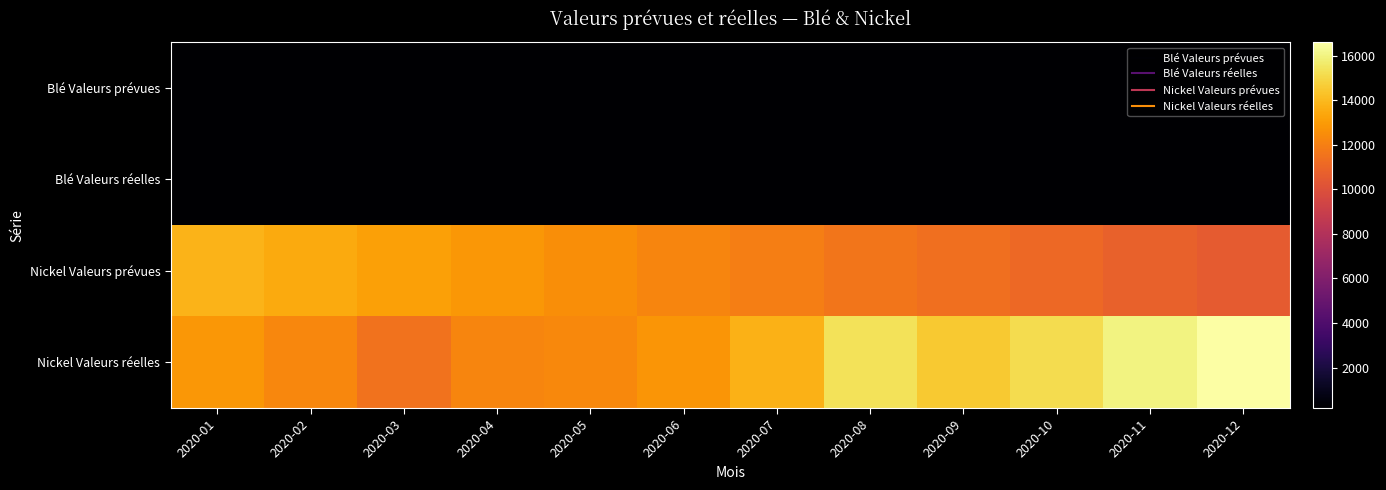

What is the total value across all series at 2020-11?

27287.9